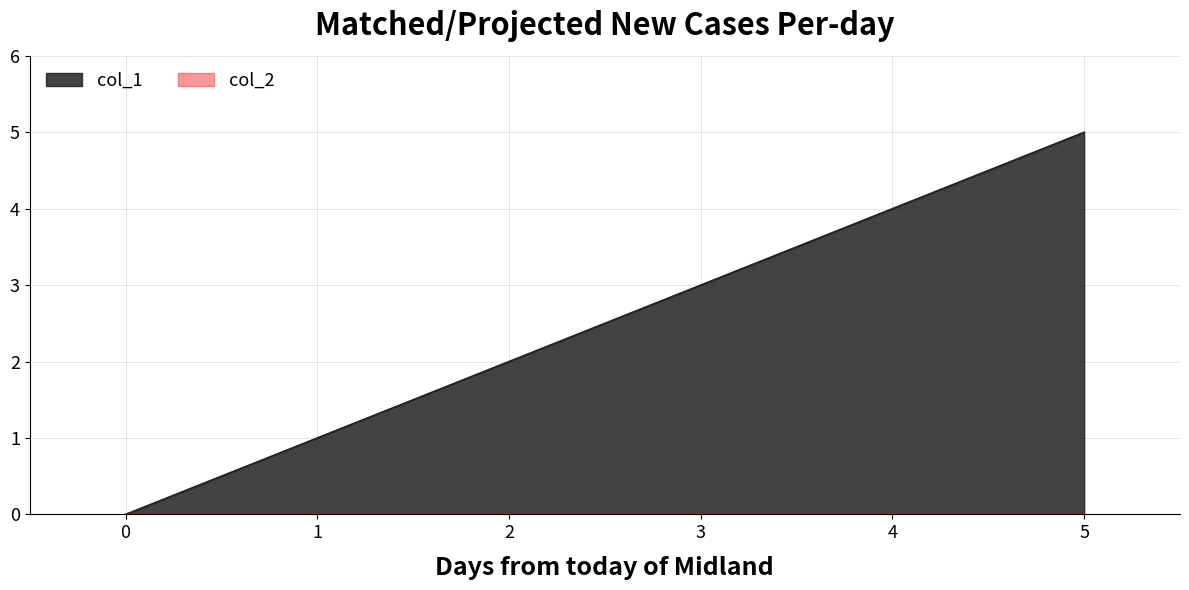

What is the change in value from 2 to 4?

+2